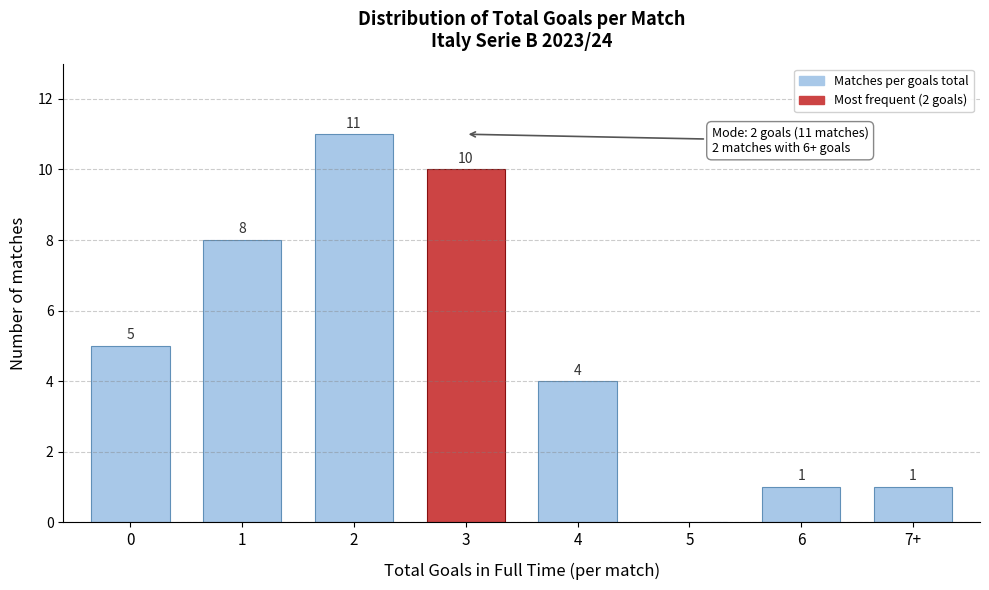

Reading left to right, what are all the values shown in this chart?

0=5	1=8	2=11	3=10	4=4	5=0	6=1	7+=1